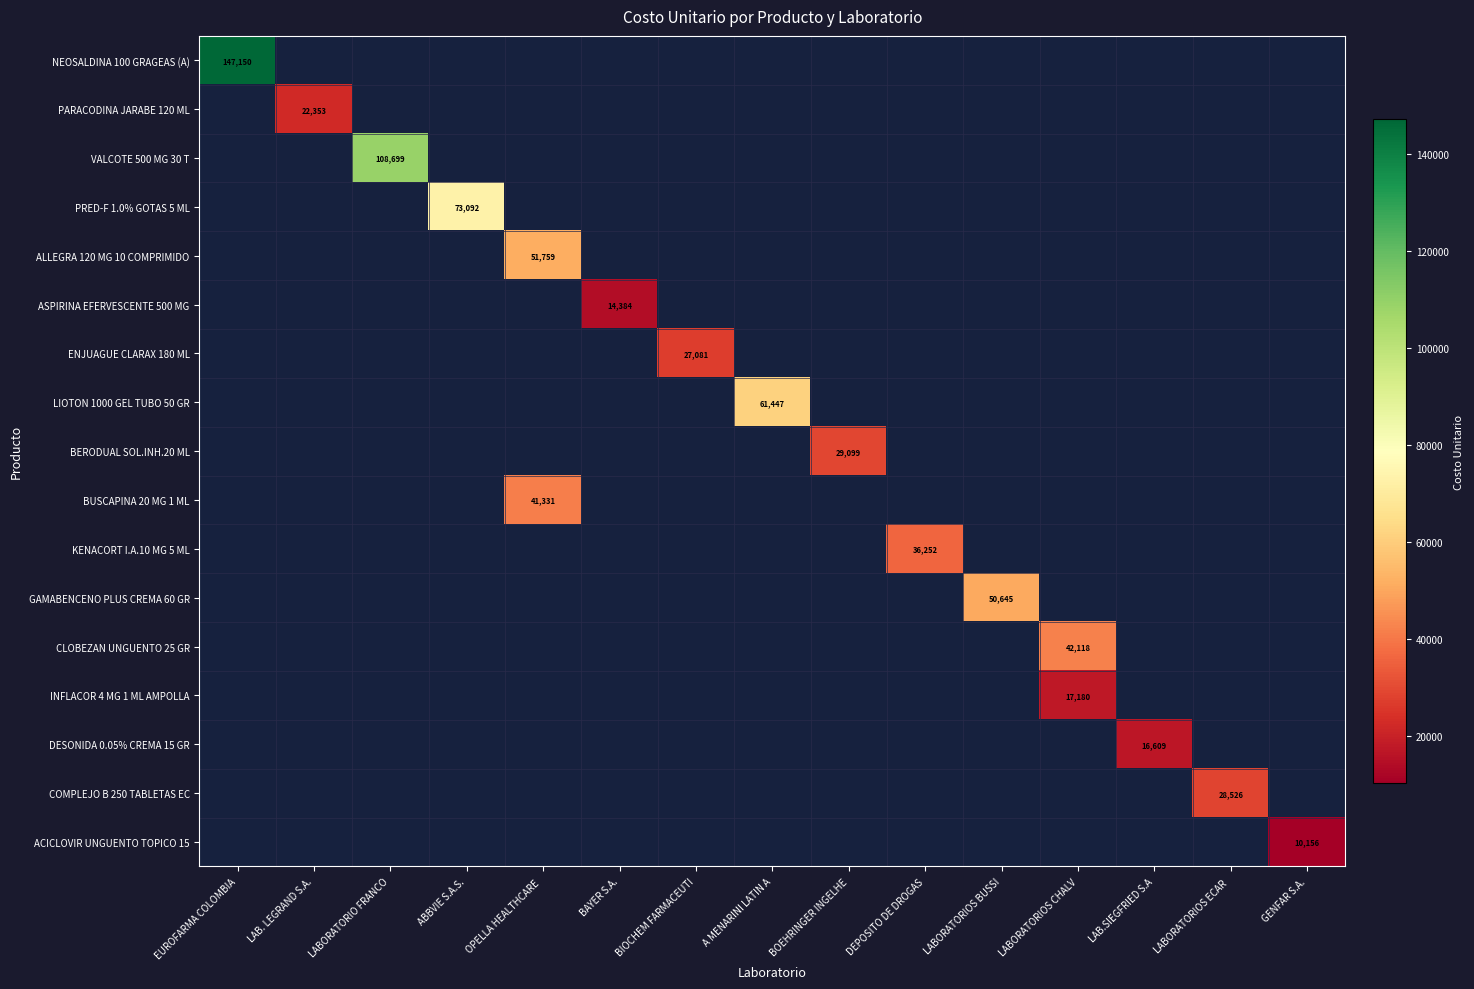

At how many categories does at least one series exceed 99780?

2